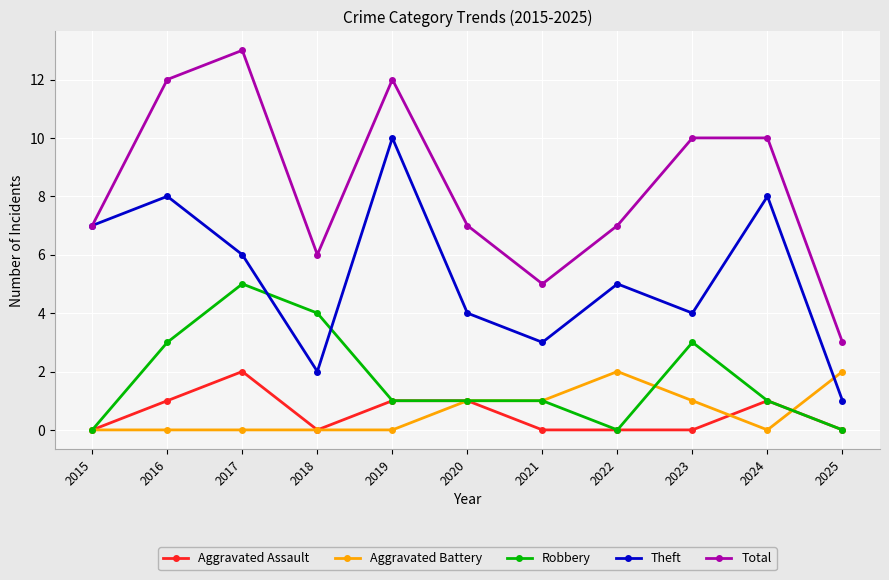

How many lines are shown in the chart?

5